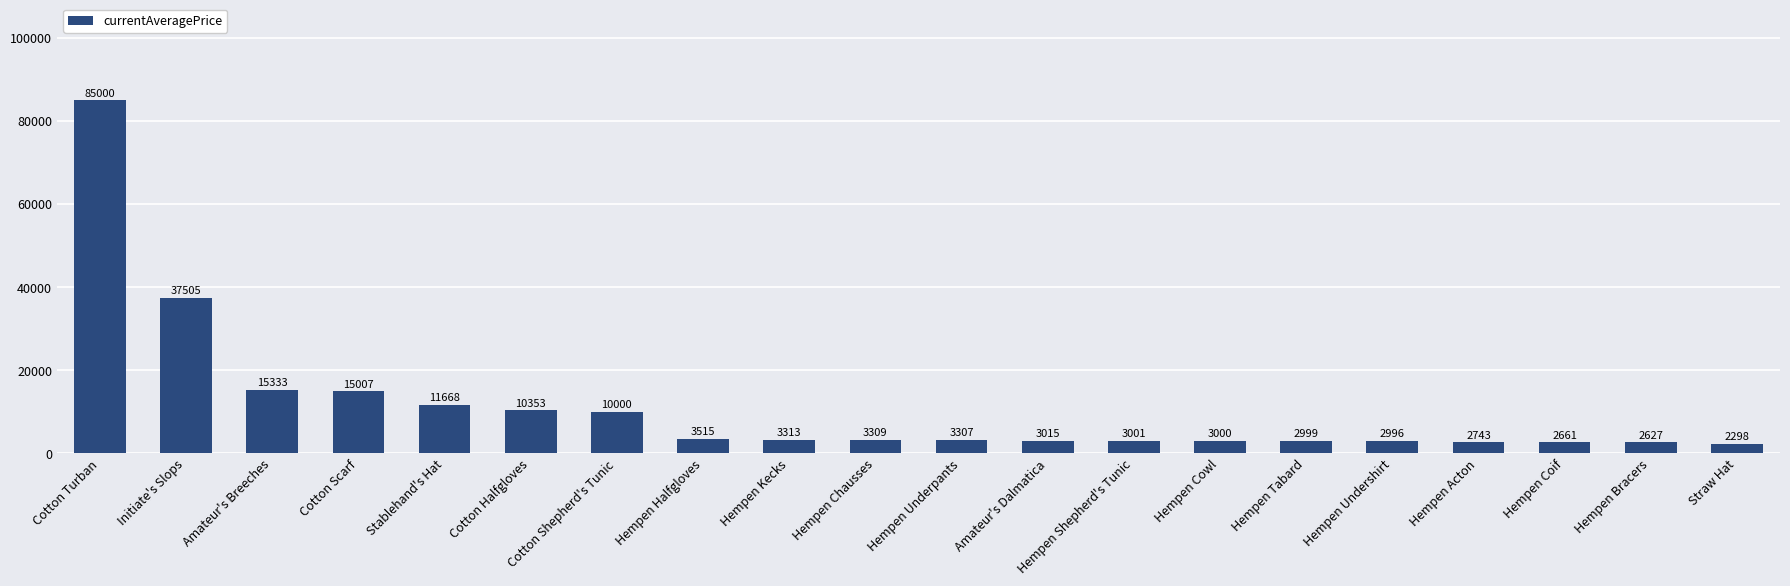

Which has a higher value, Hempen Kecks or Hempen Undershirt?

Hempen Kecks